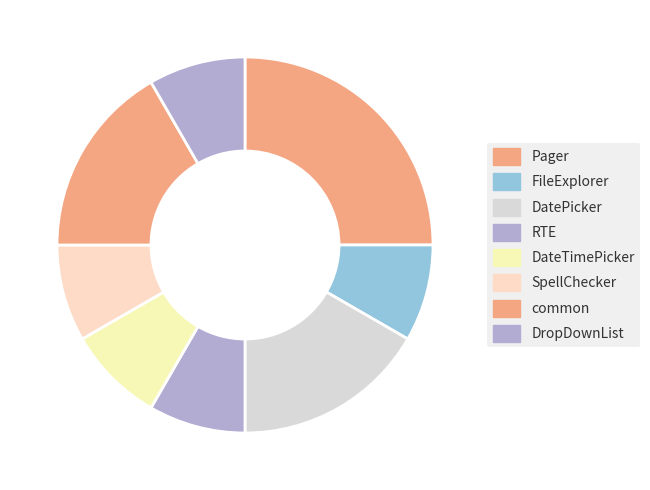

Count the number of slices in the pie.

8